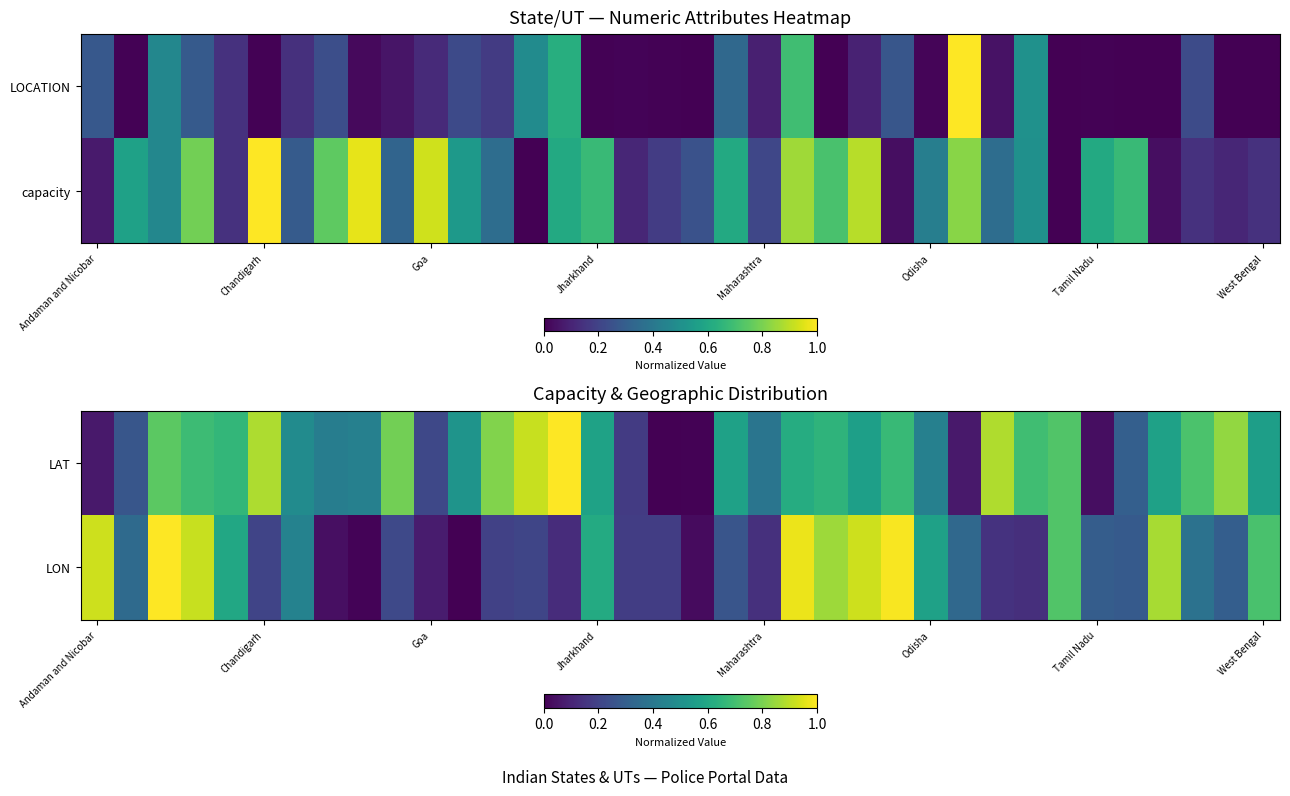

What is the maximum value for LON?

1.0